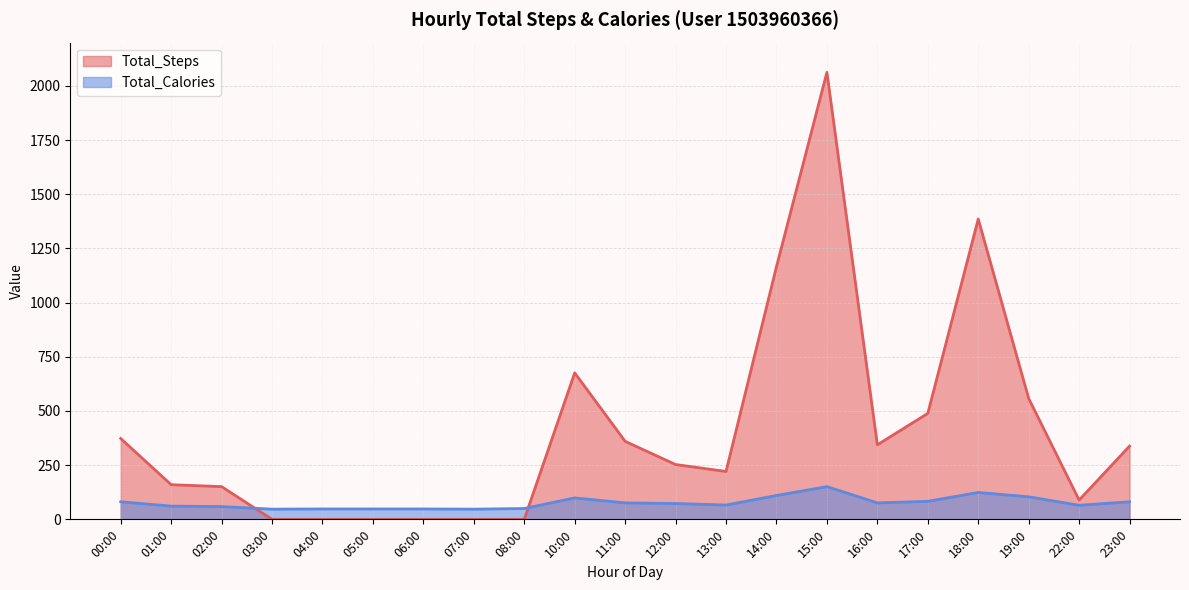

Which has a higher value, 13:00 or 19:00?

19:00